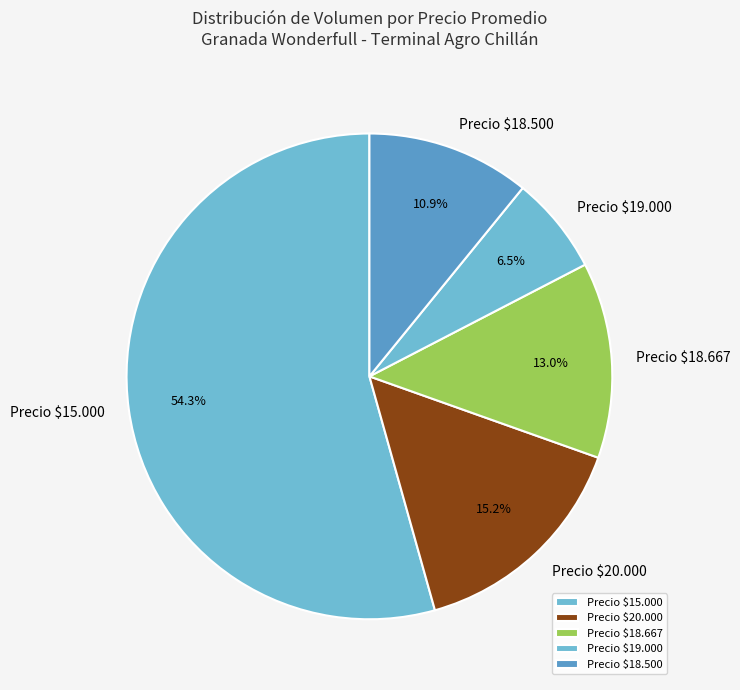

Rank the categories by value from highest to lowest.

Precio $15.000, Precio $20.000, Precio $18.667, Precio $18.500, Precio $19.000